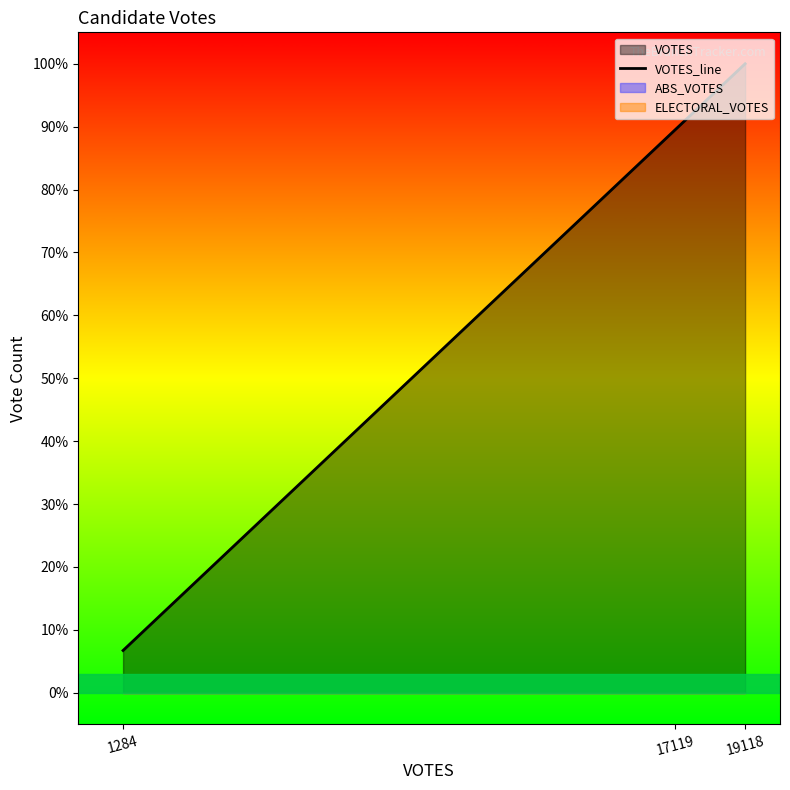

How many data points are above 89?

2